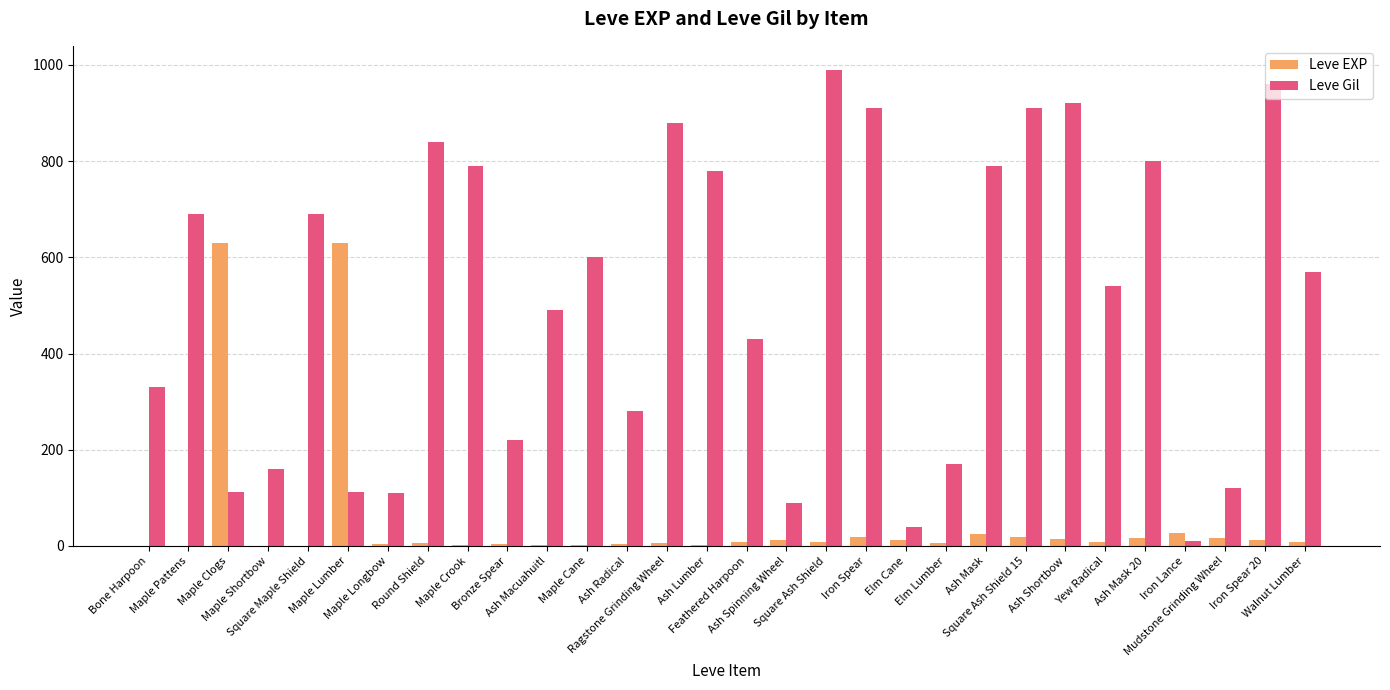

What is the sum of all Leve EXP values?

1515